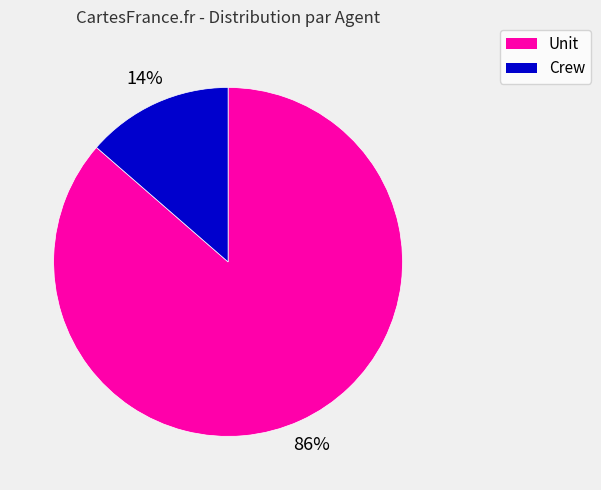

Does any single category account for the majority?

Yes